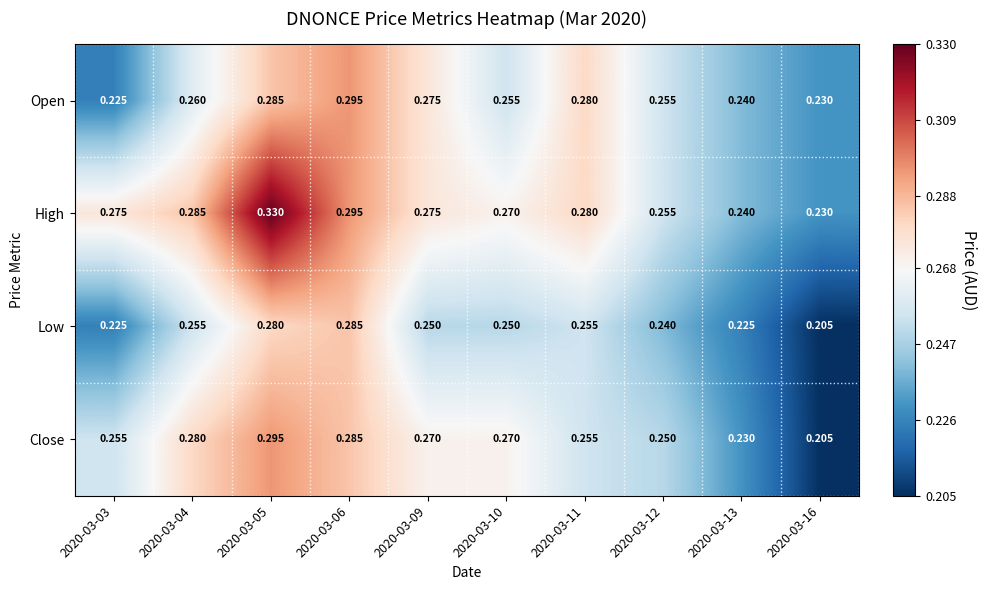

At which category is the sum across all series the highest?

2020-03-05